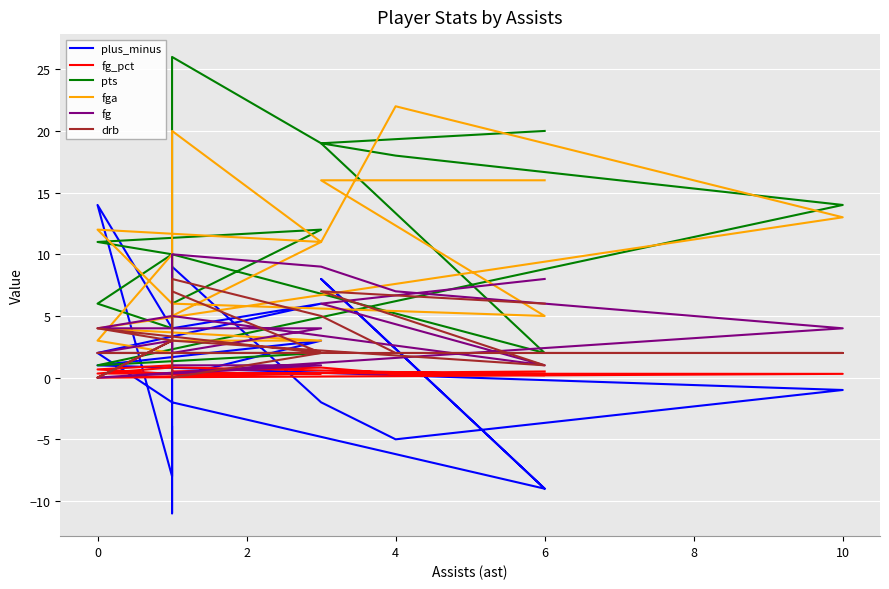

At which category does fga reach its first local valley?

6